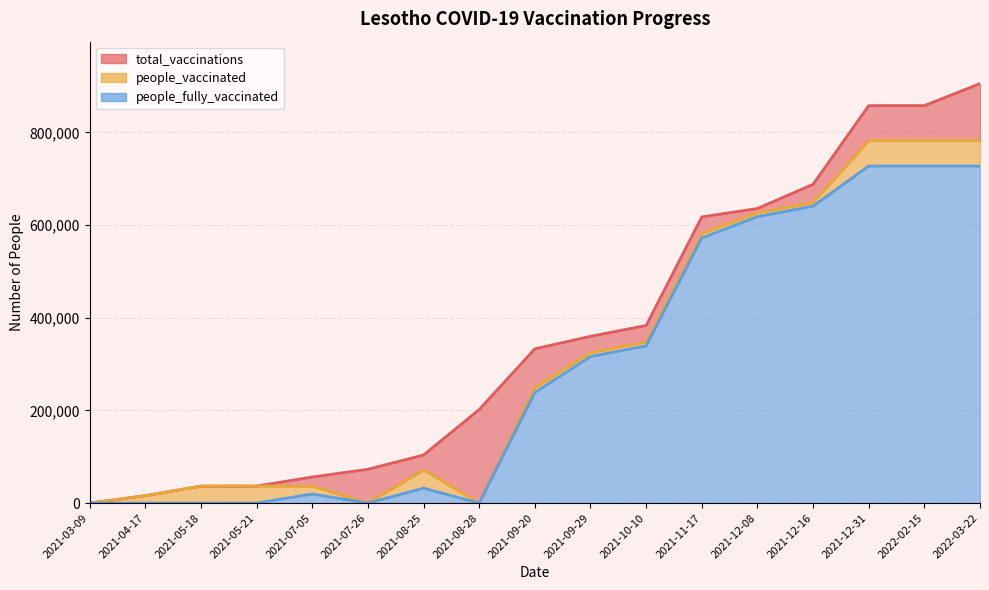

How many data points does each series have?

17